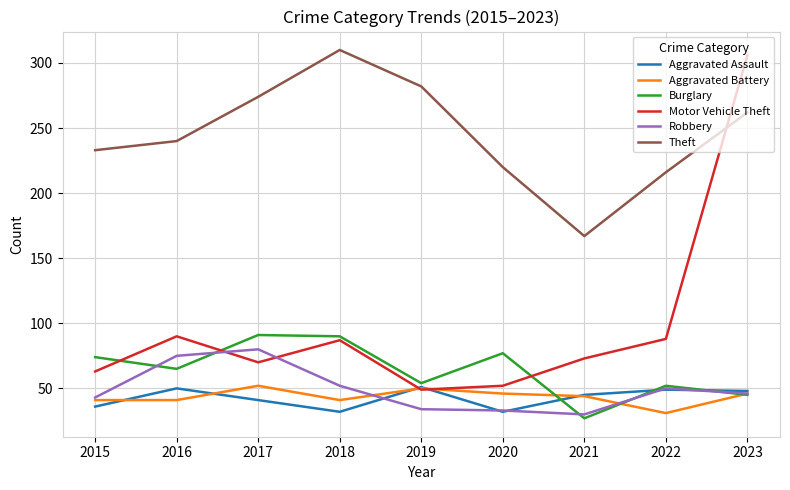

Is the value of Aggravated Assault at 2020 greater than the value of Robbery at 2023?

No